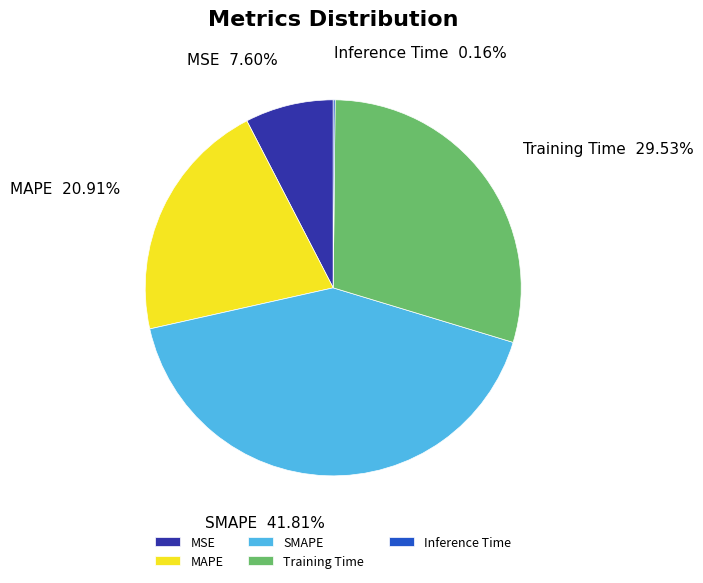

Does any single category account for the majority?

No